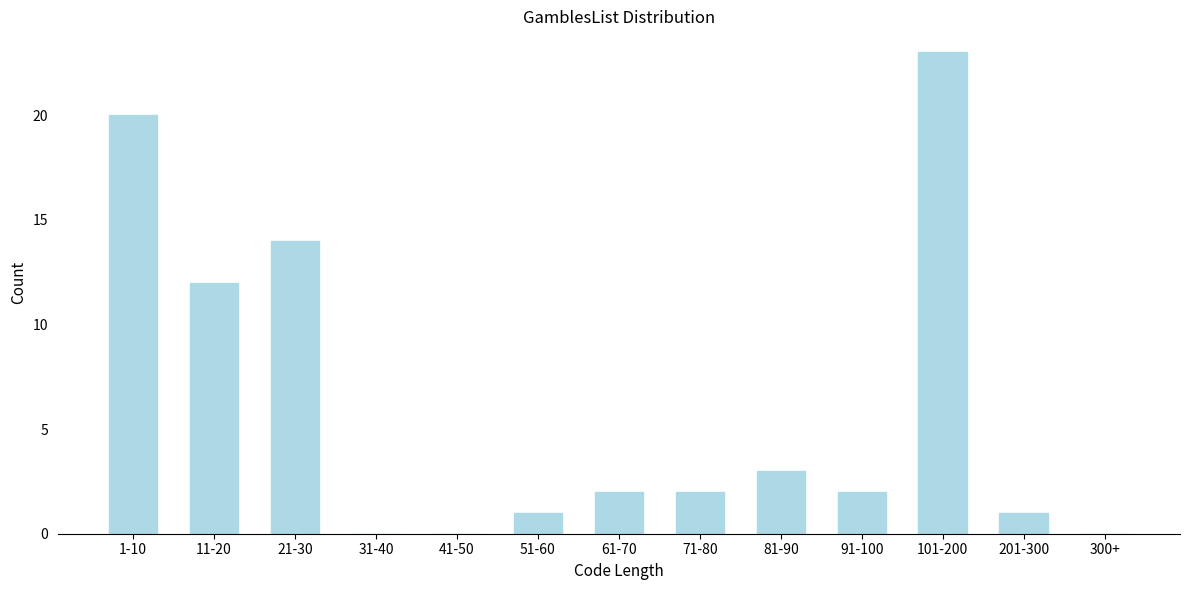

Reading left to right, what are all the values shown in this chart?

1-10=20	11-20=12	21-30=14	31-40=0	41-50=0	51-60=1	61-70=2	71-80=2	81-90=3	91-100=2	101-200=23	201-300=1	300+=0